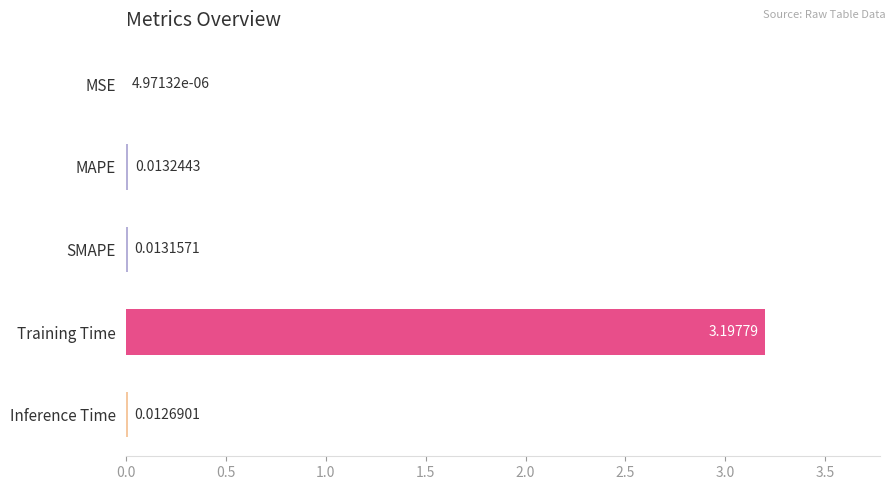

At which label is the value closest to 1?

MAPE